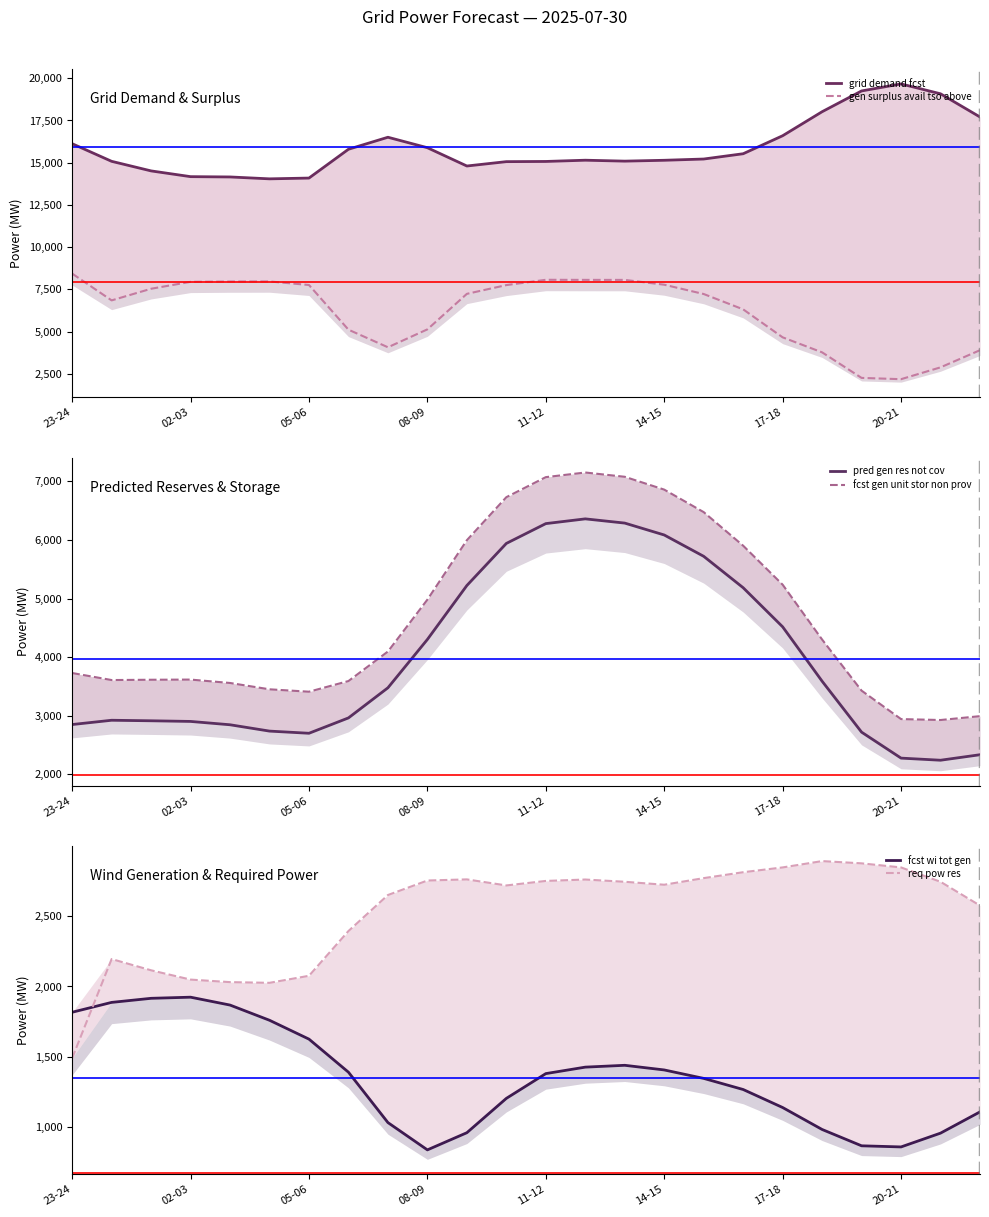

How many categories are shown in the chart?

24